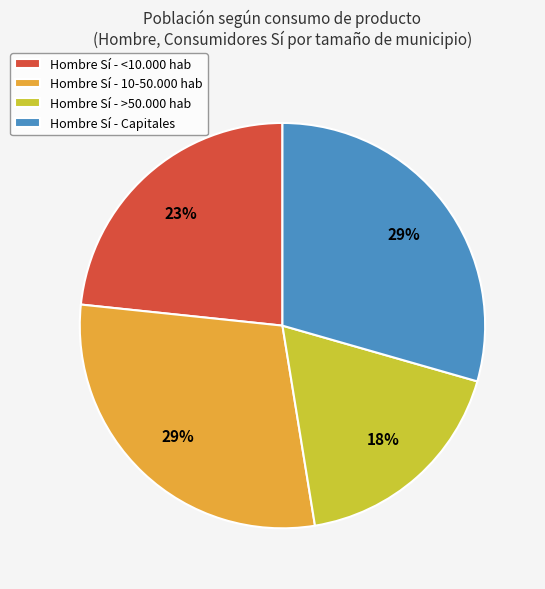

To the nearest percent, what portion does Hombre Sí - Capitales represent?

29%